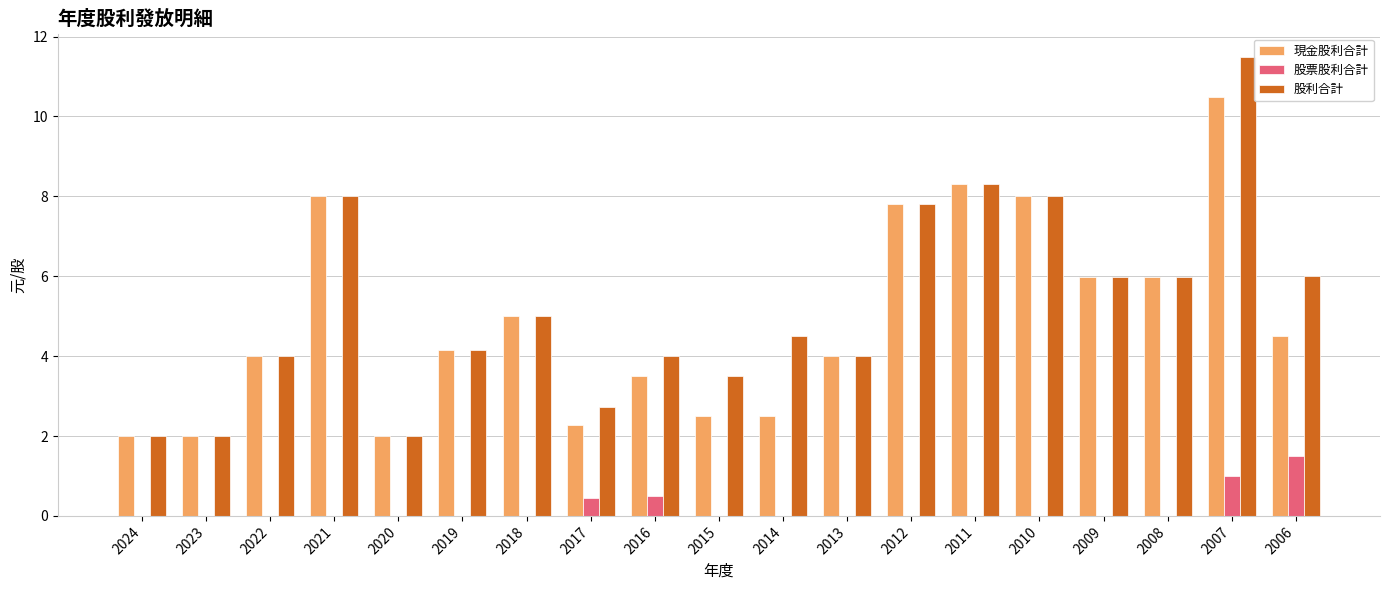

What is the greatest value displayed?

11.5